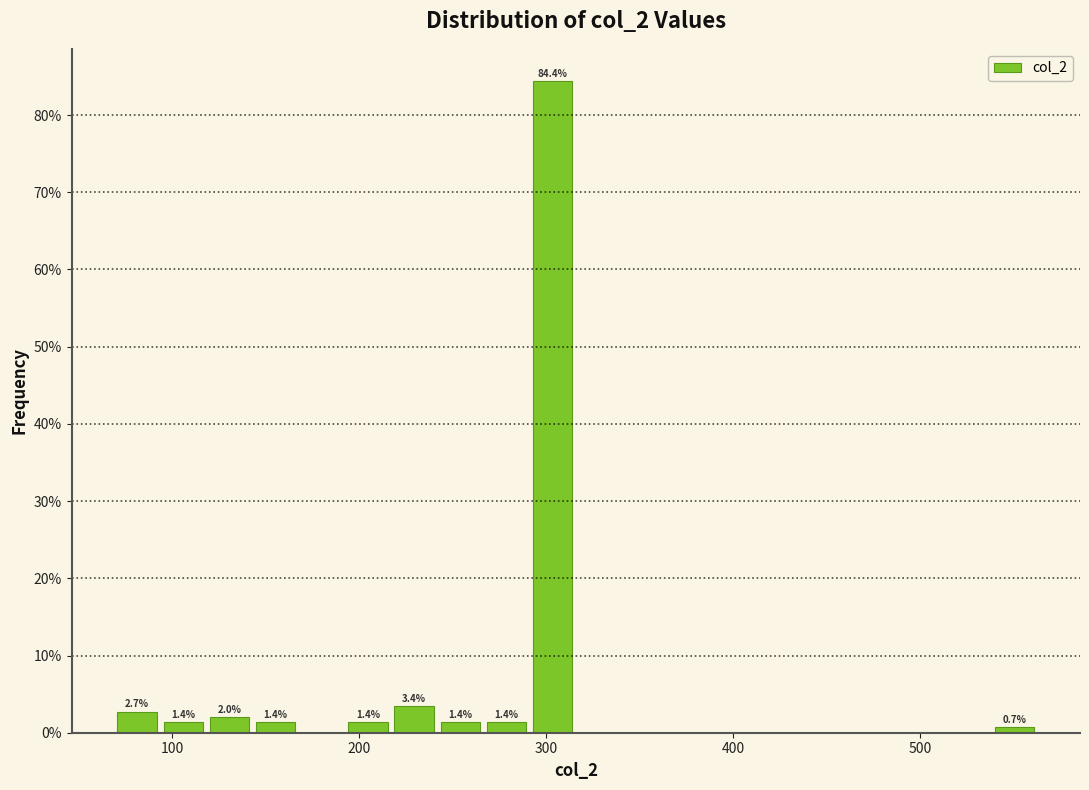

Read against the x-axis, roughly where is the centre of the tallest bar?

300